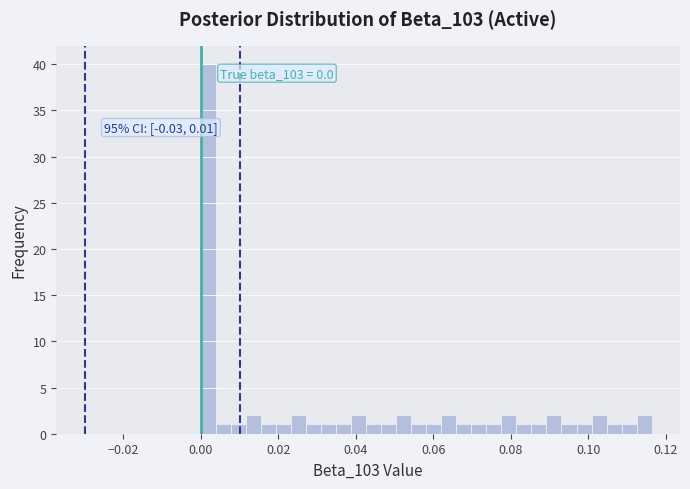

Around what value on the x-axis is the tallest bar? Give the approximate position of its centre, as read against the axis.

0.002